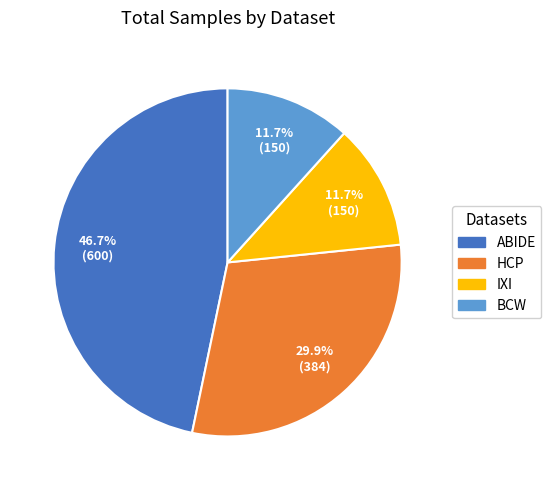

To the nearest percent, what percentage of the pie is IXI?

12%